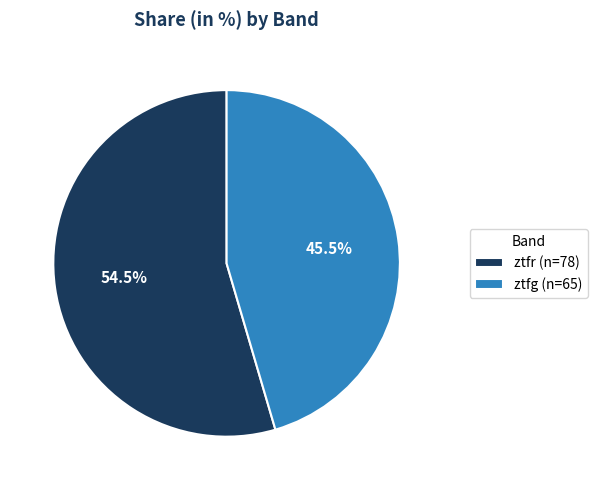

Which slice is the smallest?

ztfg